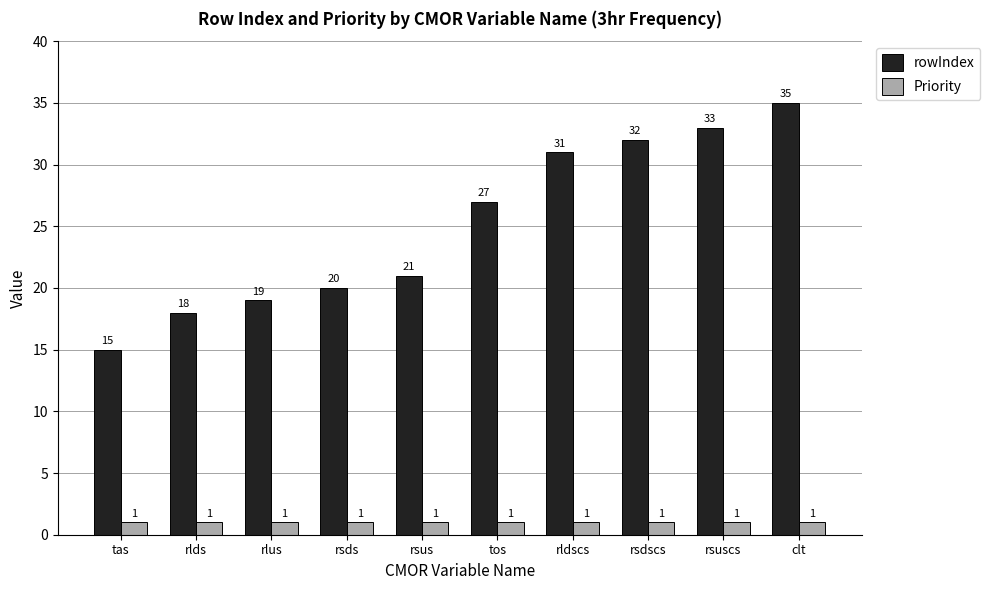

Which series has the largest total across all categories?

rowIndex